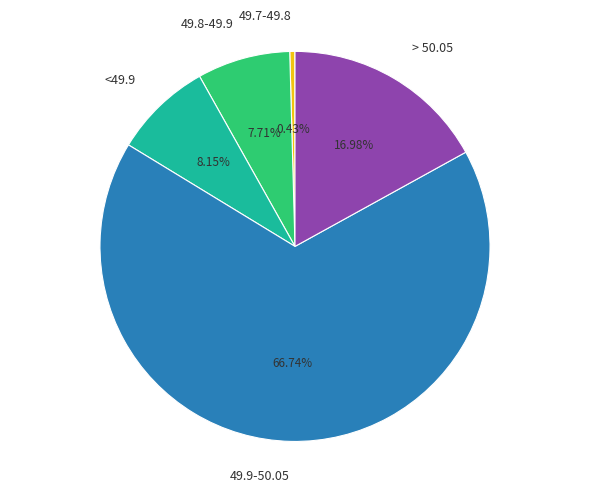

To the nearest percent, what portion does 49.9-50.05 represent?

67%